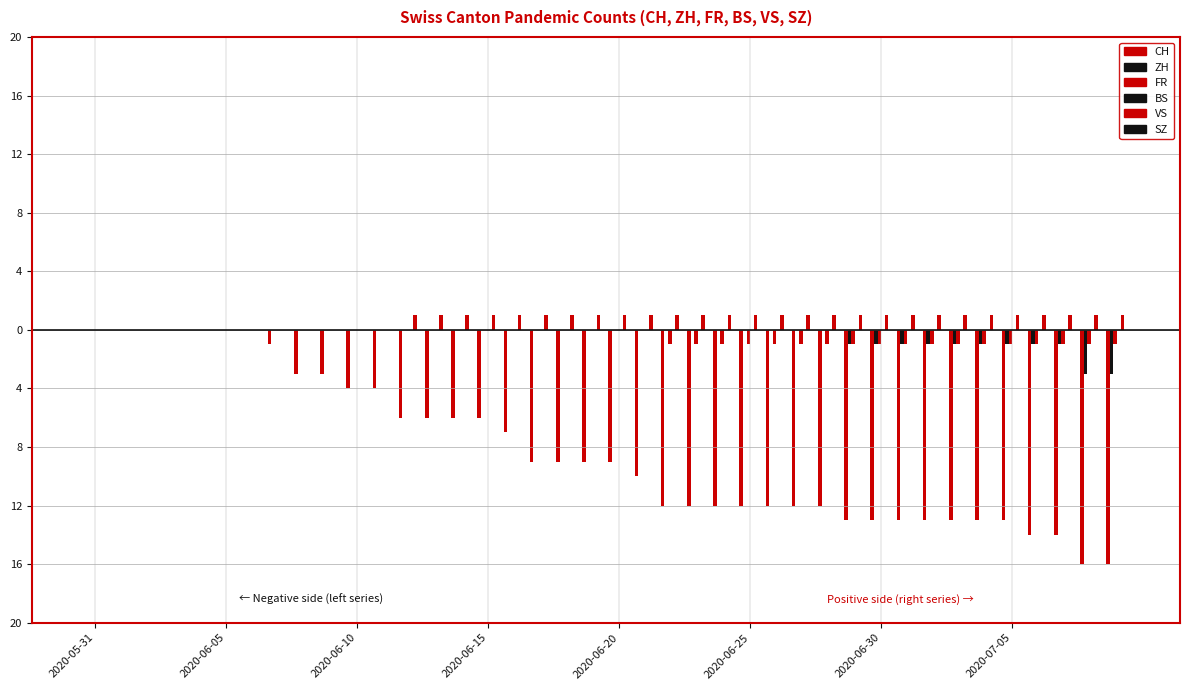

Are the bars grouped side by side (vs. stacked)?

Yes